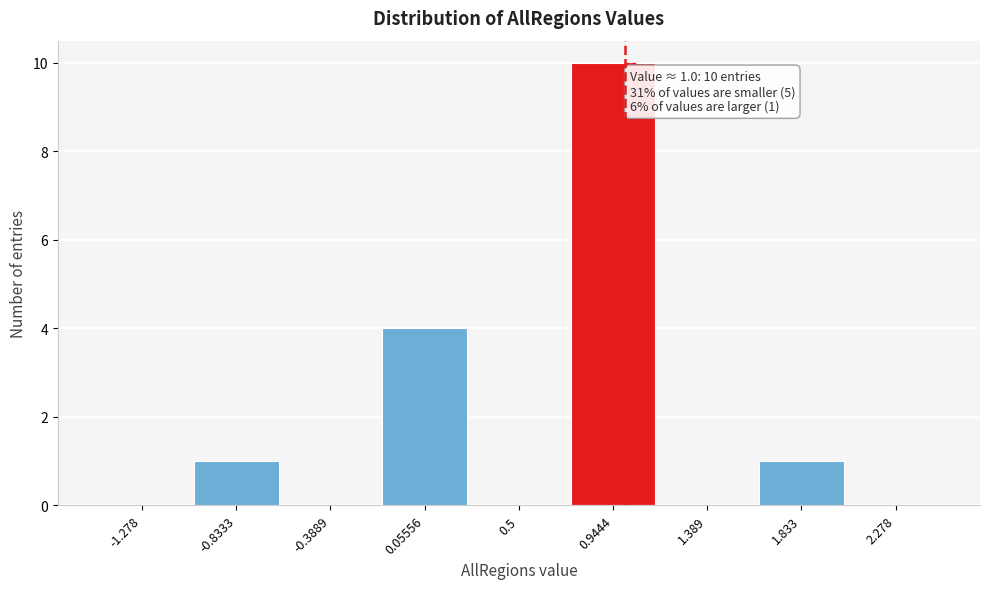

Over which range of the x-axis is the bar tallest?

0.70 to 1.15